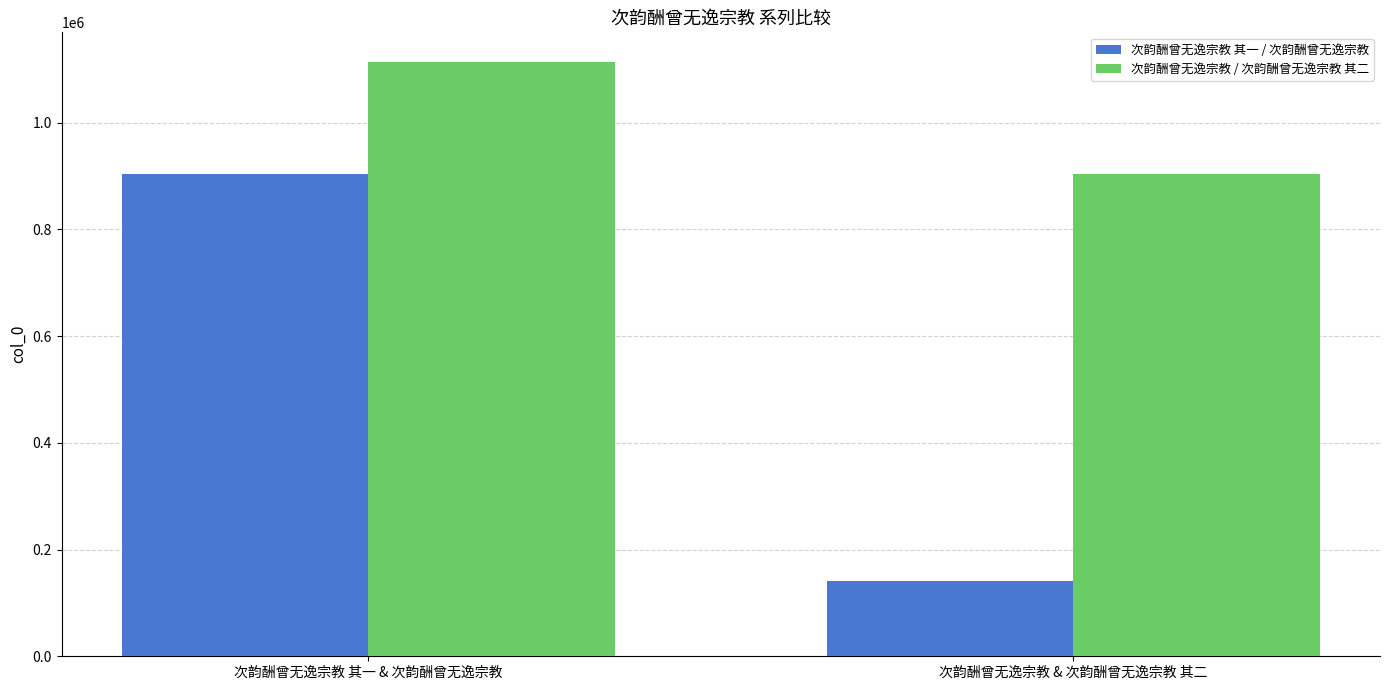

True or false: 次韵酬曾无逸宗教 / 次韵酬曾无逸宗教 其二 has a value of 902909 at 次韵酬曾无逸宗教 & 次韵酬曾无逸宗教 其二.

True